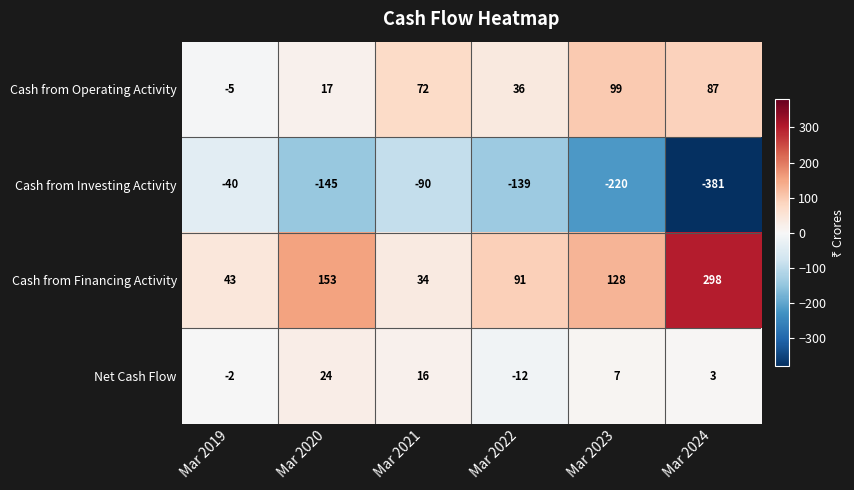

Reading left to right, what are all the values shown in this chart?

Cash from Operating Activity: Mar 2019=-5	Mar 2020=17	Mar 2021=72	Mar 2022=36	Mar 2023=99	Mar 2024=87
Cash from Investing Activity: Mar 2019=-40	Mar 2020=-145	Mar 2021=-90	Mar 2022=-139	Mar 2023=-220	Mar 2024=-381
Cash from Financing Activity: Mar 2019=43	Mar 2020=153	Mar 2021=34	Mar 2022=91	Mar 2023=128	Mar 2024=298
Net Cash Flow: Mar 2019=-2	Mar 2020=24	Mar 2021=16	Mar 2022=-12	Mar 2023=7	Mar 2024=3